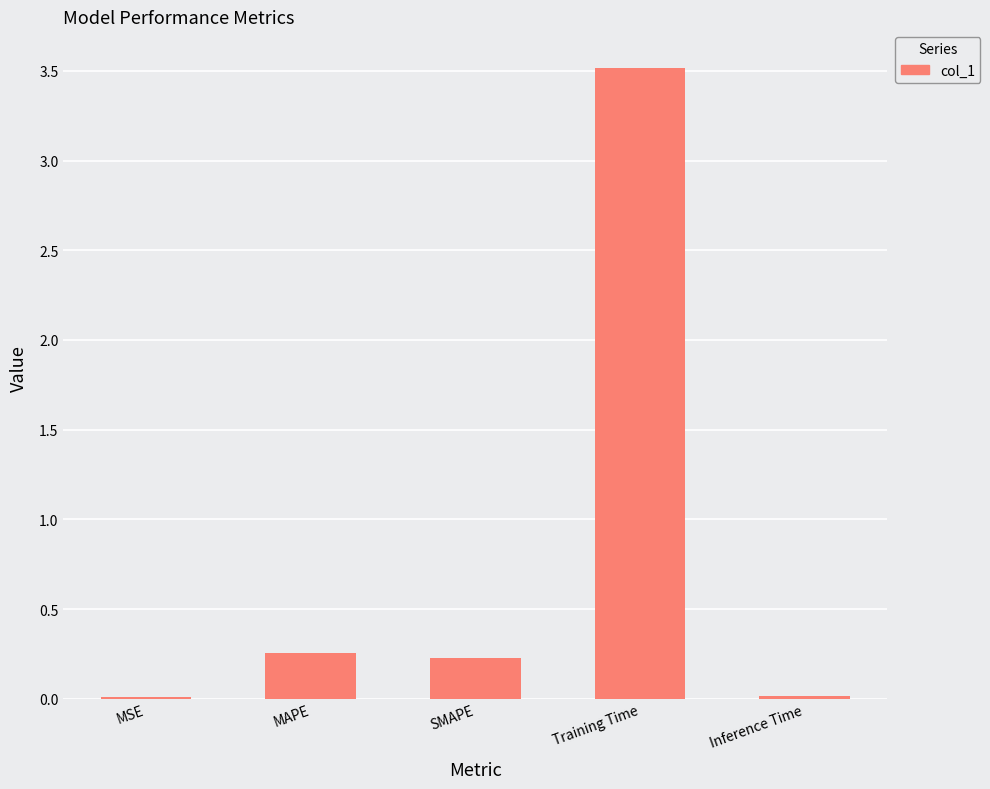

The value at MAPE is 0.4. True or false?

False